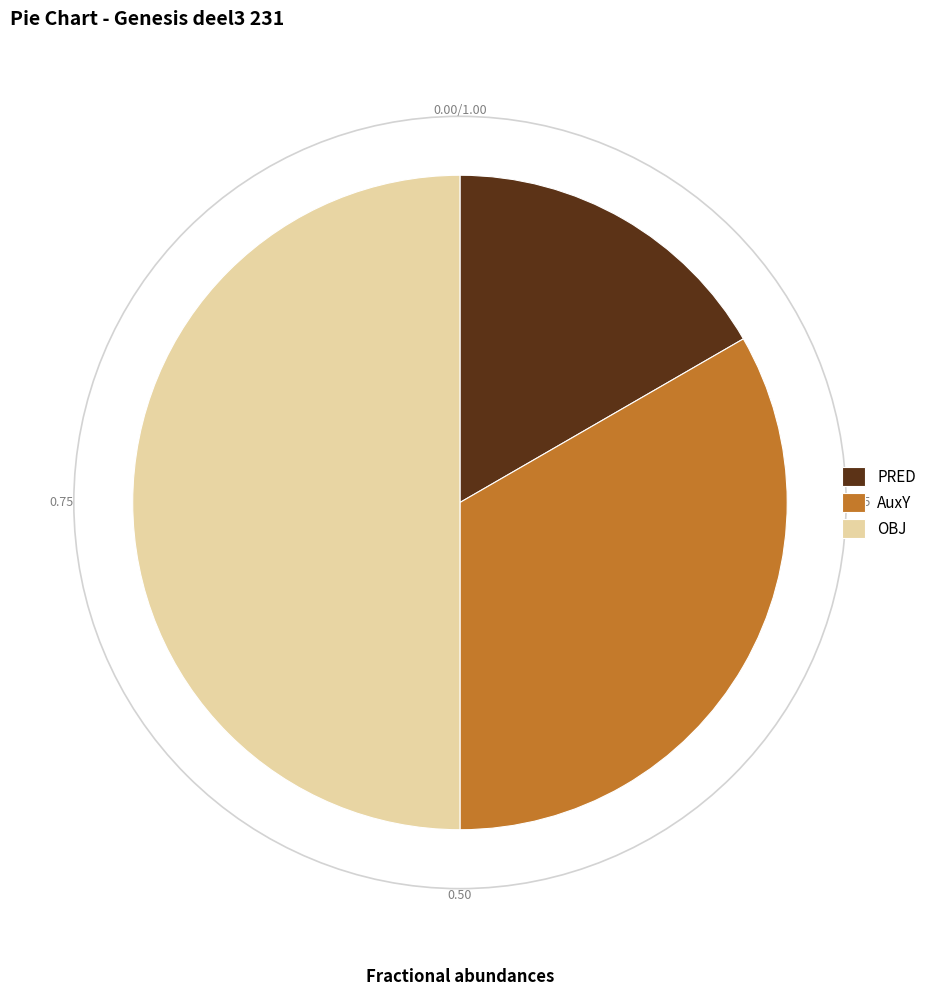

Combined, do PRED and OBJ account for over 50%?

Yes